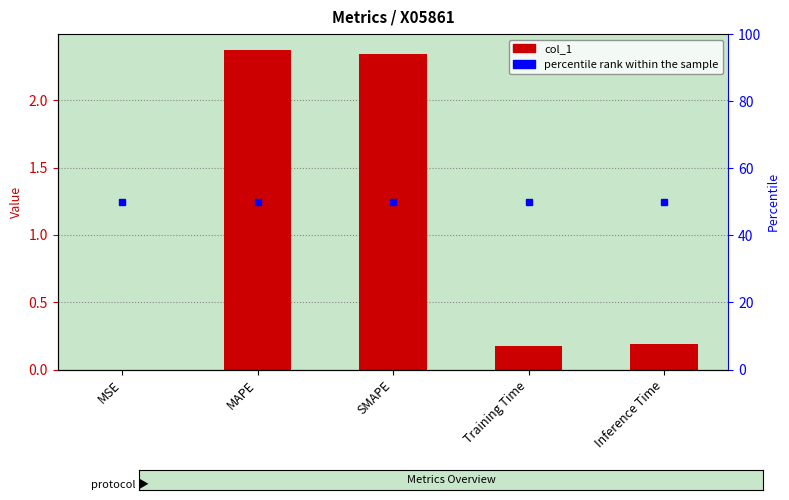

Which category has the highest value across all series?

MAPE